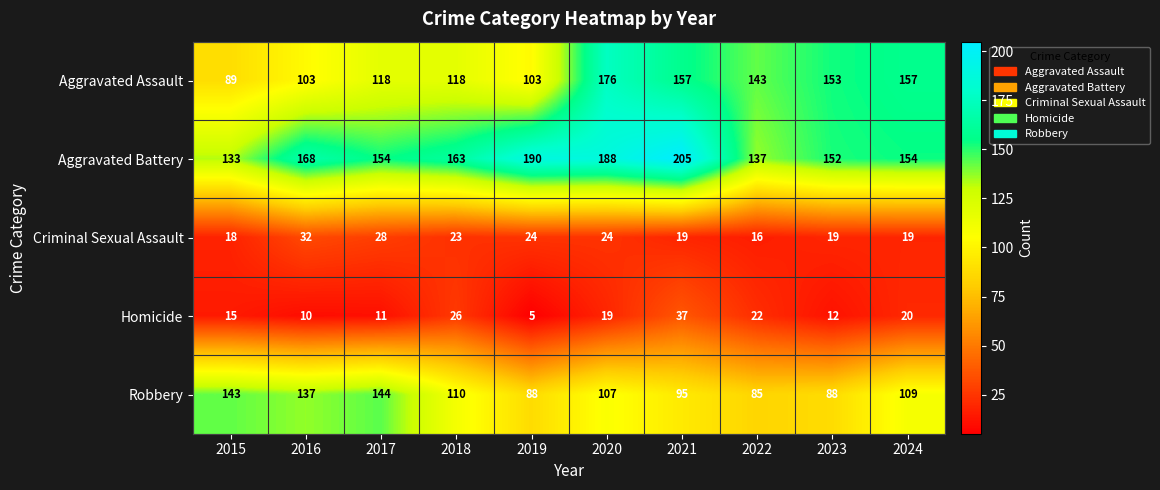

Which series changed the most between 2015 and 2022?

Robbery